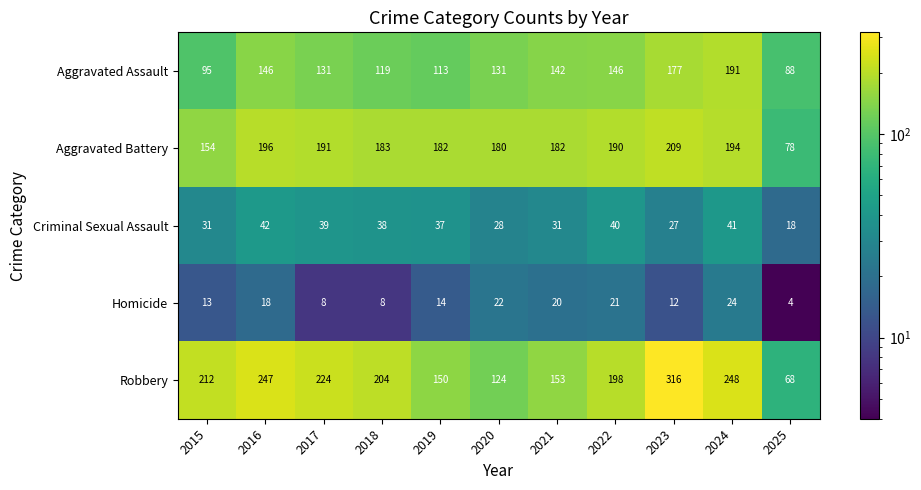

Which category has the highest value across all series?

2023